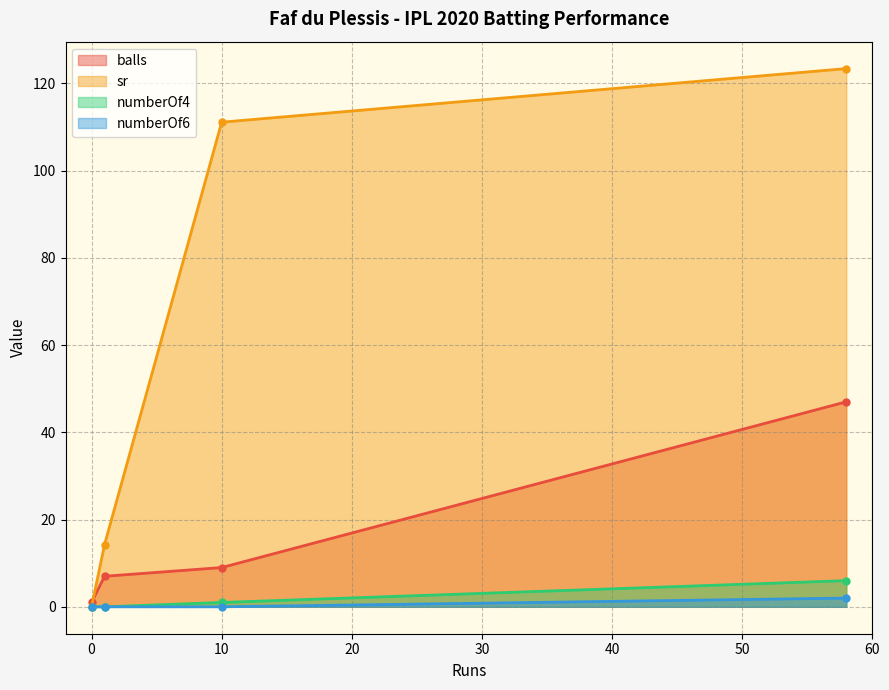

Is it true that balls equals 14.1 at 10?

False